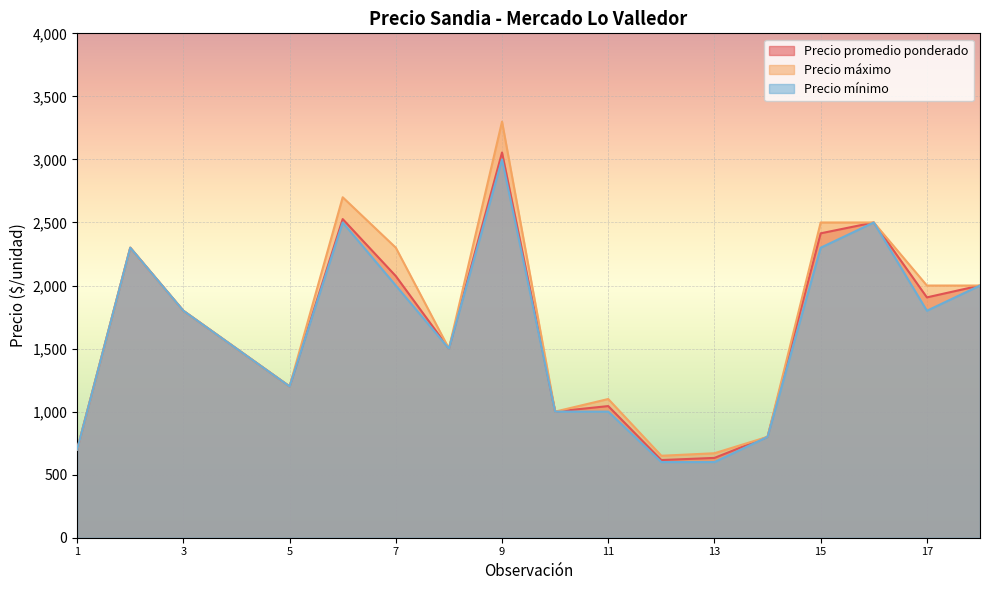

At which category does Precio máximo reach its first local peak?

2021-01